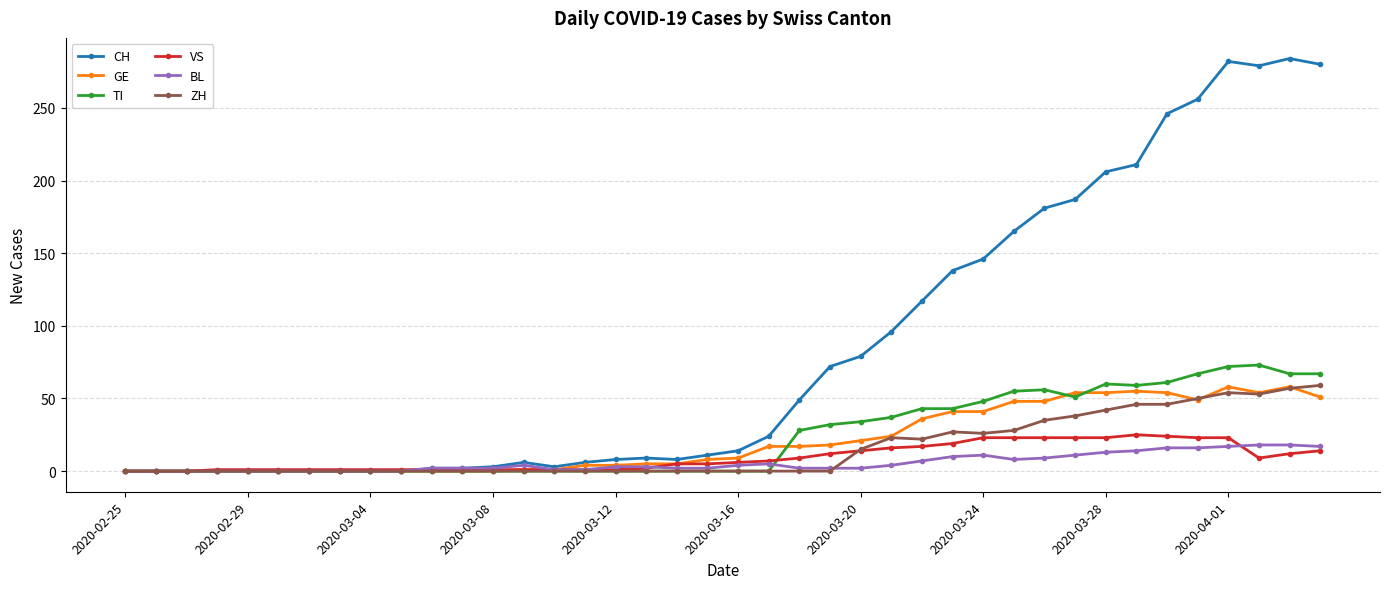

What is the highest value of the VS series?

25